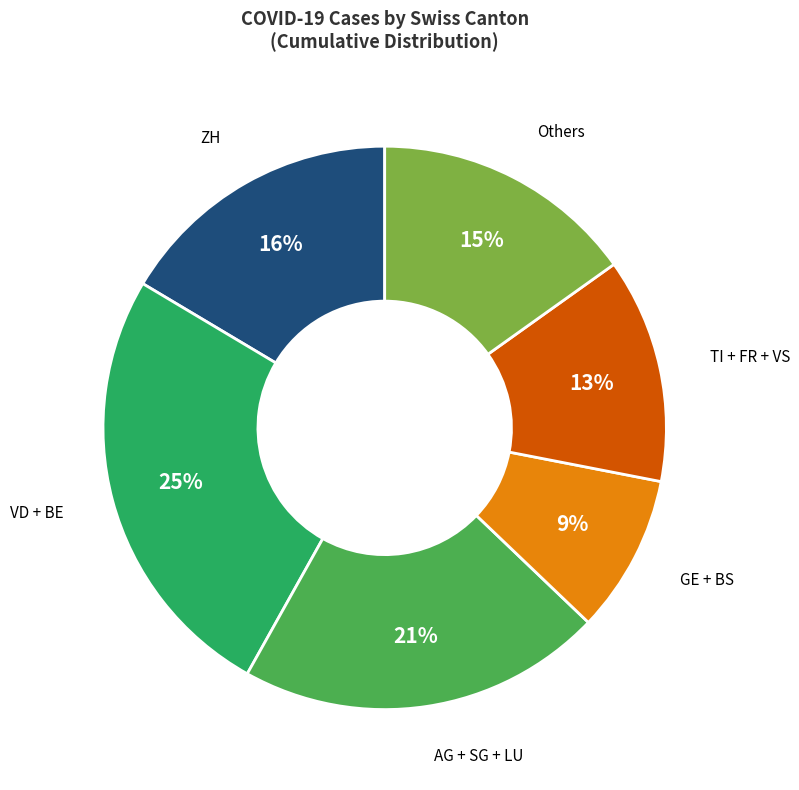

Is there a majority slice in this chart?

No